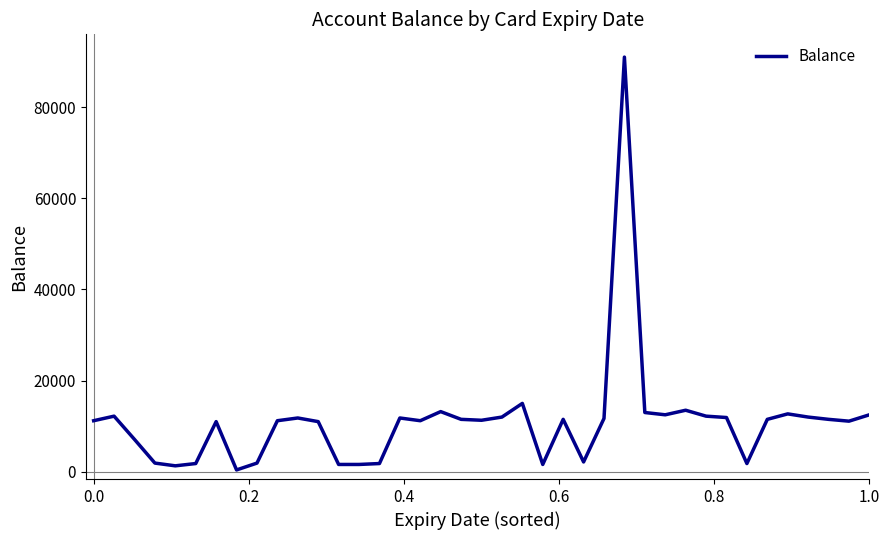

What is the maximum value shown in the chart?

91000.5